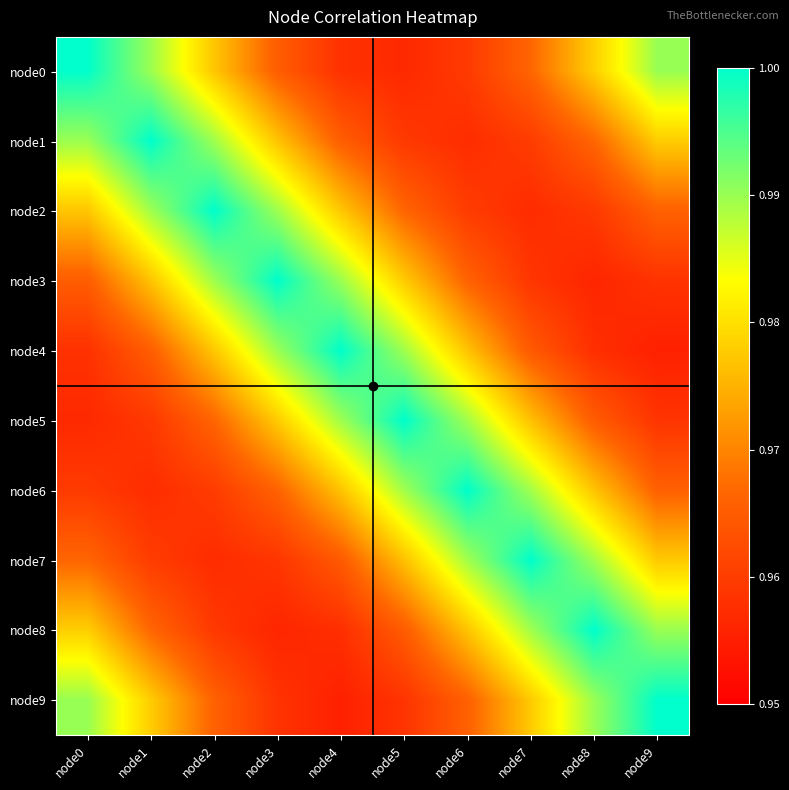

Reading left to right, transcribe all the data shown in this chart.

node0: node0=1.0	node1=1.0	node2=1.0	node3=1.0	node4=1.0	node5=1.0	node6=1.0	node7=1.0	node8=1.0	node9=1.0
node1: node0=1.0	node1=1.0	node2=1.0	node3=1.0	node4=1.0	node5=1.0	node6=1.0	node7=1.0	node8=1.0	node9=1.0
node2: node0=1.0	node1=1.0	node2=1.0	node3=1.0	node4=1.0	node5=1.0	node6=1.0	node7=1.0	node8=1.0	node9=1.0
node3: node0=1.0	node1=1.0	node2=1.0	node3=1.0	node4=1.0	node5=1.0	node6=1.0	node7=1.0	node8=1.0	node9=1.0
node4: node0=1.0	node1=1.0	node2=1.0	node3=1.0	node4=1.0	node5=1.0	node6=1.0	node7=1.0	node8=1.0	node9=1.0
node5: node0=1.0	node1=1.0	node2=1.0	node3=1.0	node4=1.0	node5=1.0	node6=1.0	node7=1.0	node8=1.0	node9=1.0
node6: node0=1.0	node1=1.0	node2=1.0	node3=1.0	node4=1.0	node5=1.0	node6=1.0	node7=1.0	node8=1.0	node9=1.0
node7: node0=1.0	node1=1.0	node2=1.0	node3=1.0	node4=1.0	node5=1.0	node6=1.0	node7=1.0	node8=1.0	node9=1.0
node8: node0=1.0	node1=1.0	node2=1.0	node3=1.0	node4=1.0	node5=1.0	node6=1.0	node7=1.0	node8=1.0	node9=1.0
node9: node0=1.0	node1=1.0	node2=1.0	node3=1.0	node4=1.0	node5=1.0	node6=1.0	node7=1.0	node8=1.0	node9=1.0